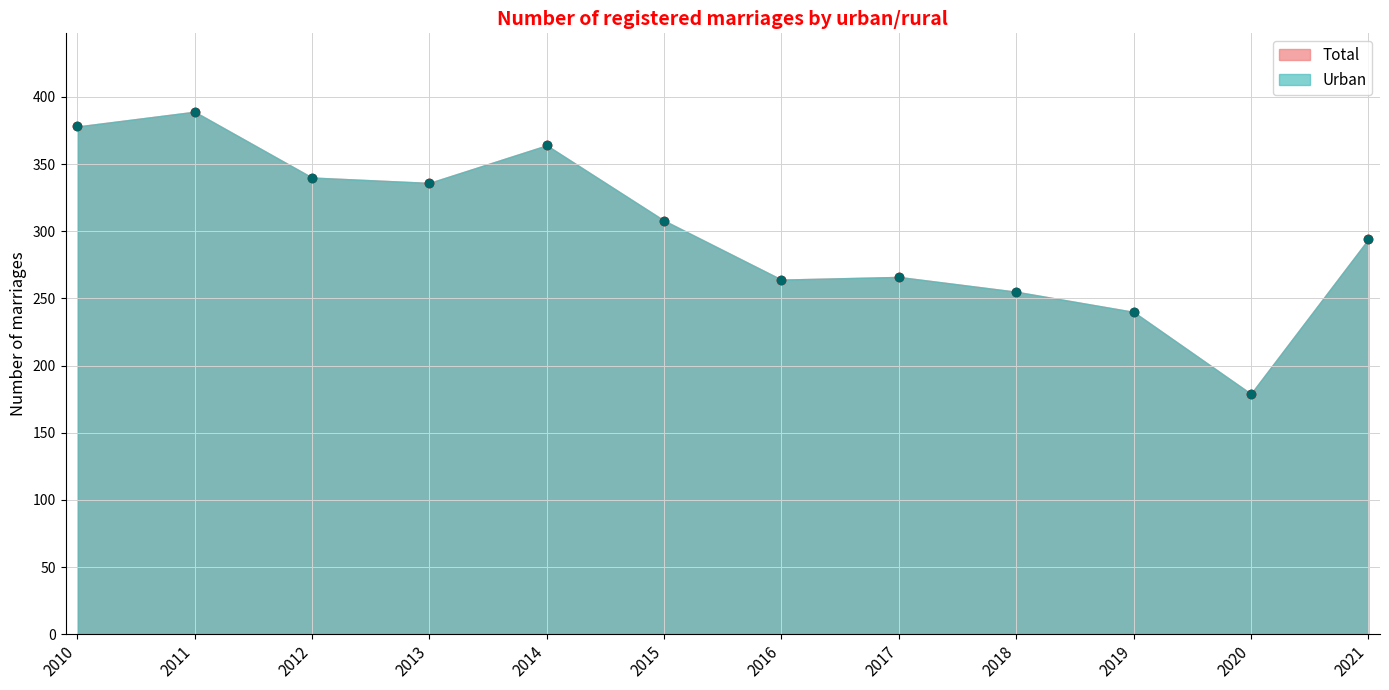

Is the value of Total at 2018 greater than the value of Urban at 2020?

Yes